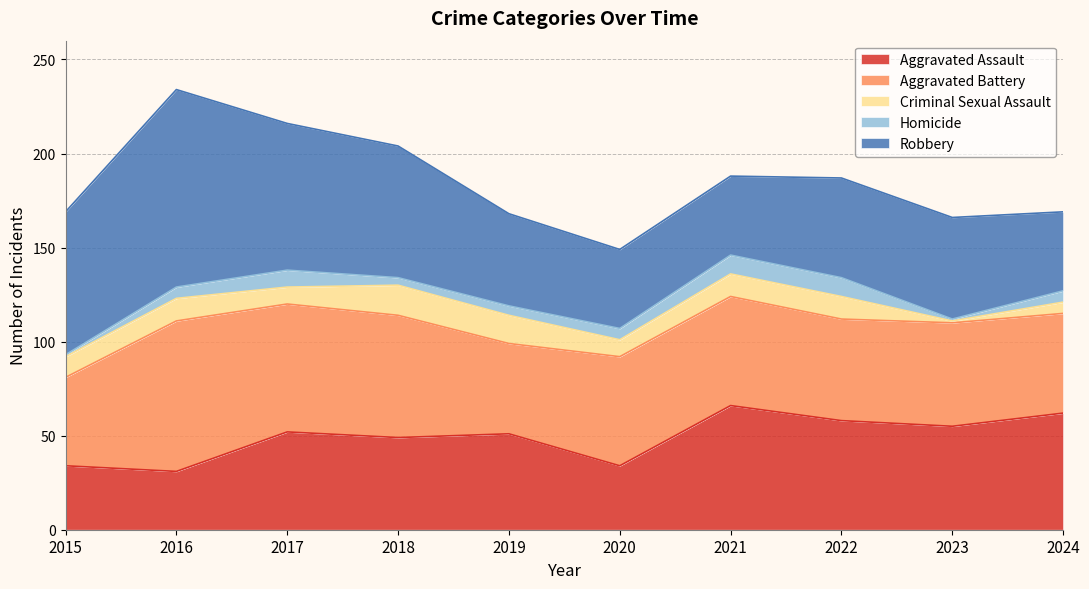

Which series ends up on top after the final intersection of Aggravated Battery and Aggravated Assault?

Aggravated Assault